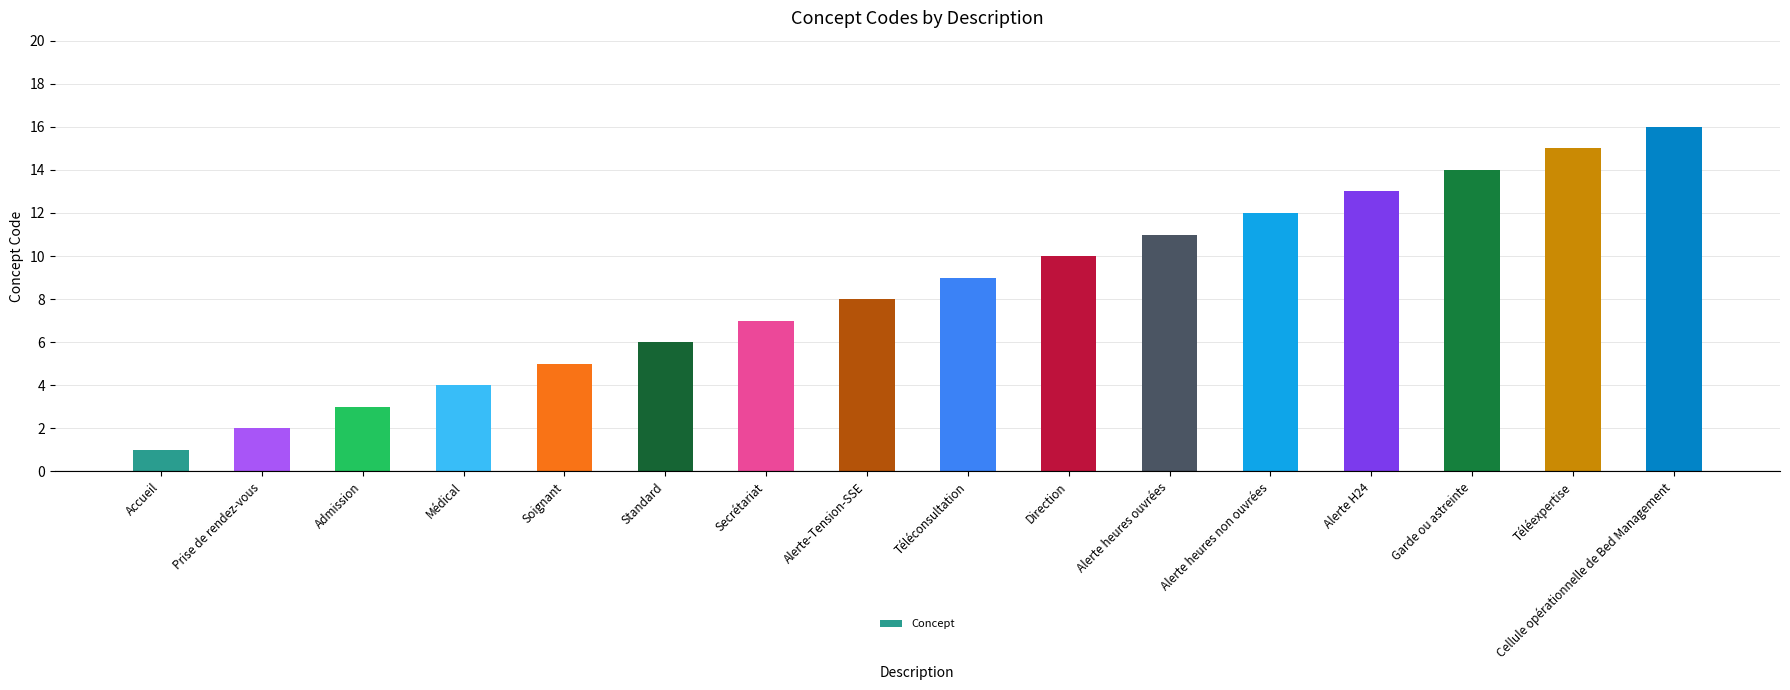

Reading right to left, list all the values displayed in this chart.

Cellule opérationnelle de Bed Management=16	Téléexpertise=15	Garde ou astreinte=14	Alerte H24=13	Alerte heures non ouvrées=12	Alerte heures ouvrées=11	Direction=10	Téléconsultation=9	Alerte-Tension-SSE=8	Secrétariat=7	Standard=6	Soignant=5	Médical=4	Admission=3	Prise de rendez-vous=2	Accueil=1